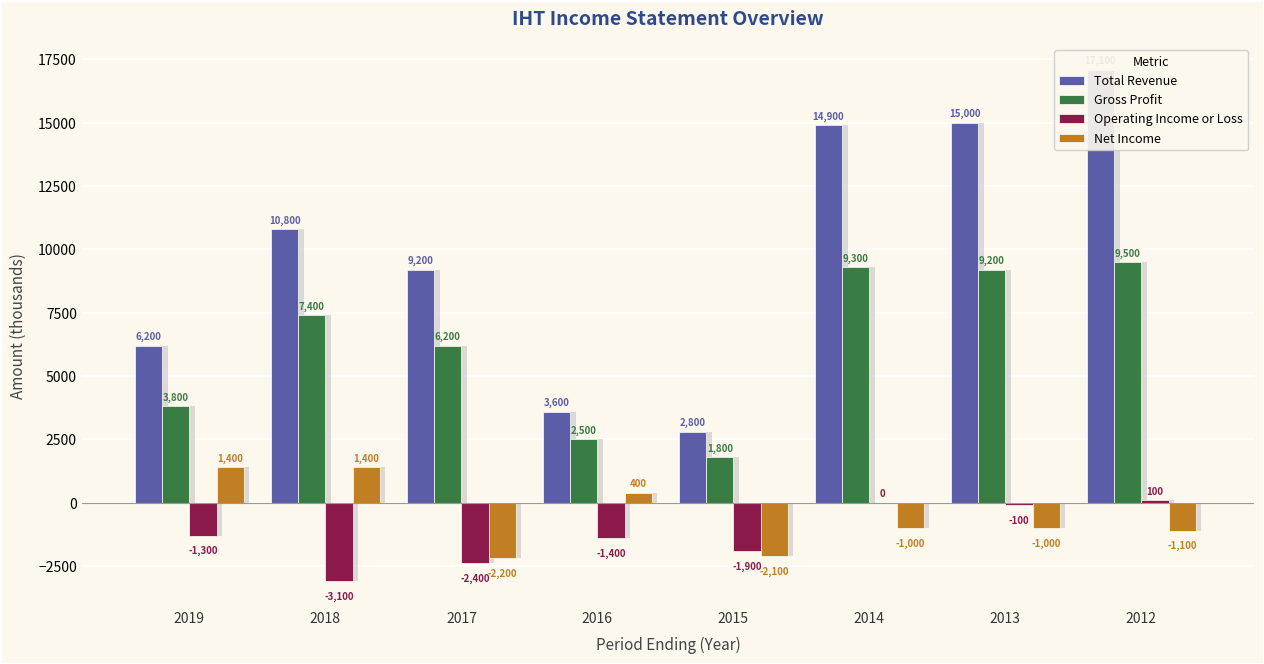

Which category has the highest value in the Total Revenue series?

2012